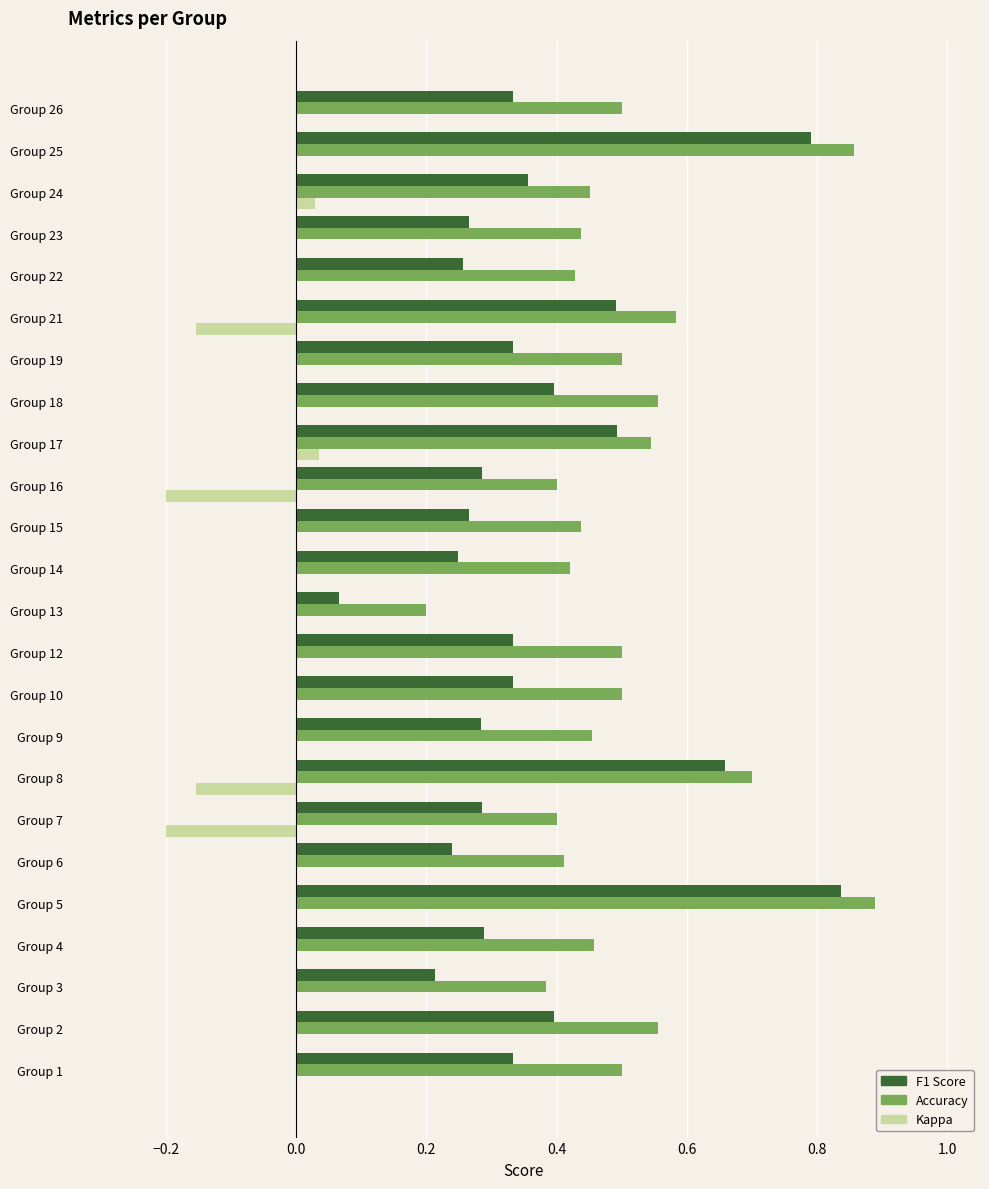

Which series has the largest total across all categories?

Accuracy